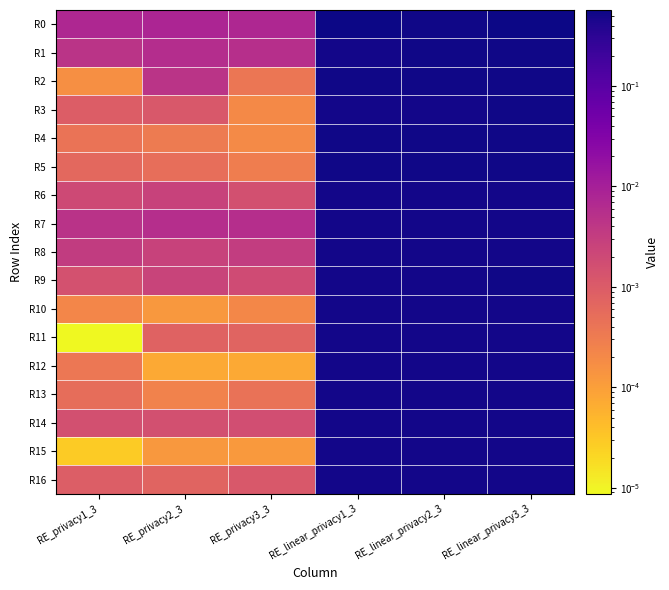

At which category is the sum across all series the highest?

RE_linear_privacy3_3